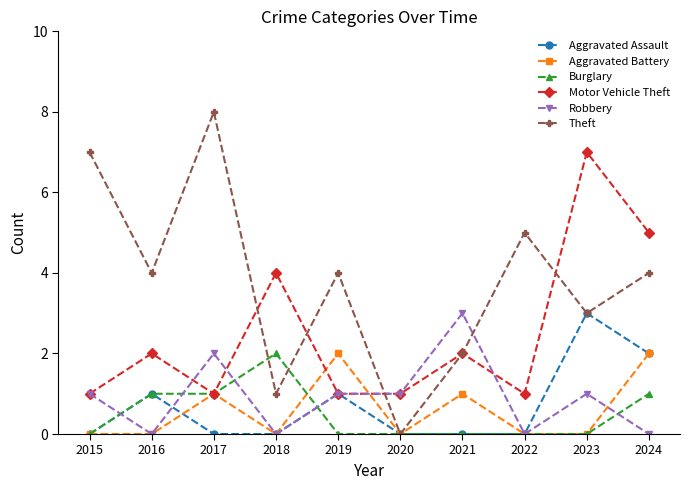

What is the difference between the Motor Vehicle Theft values at 2018 and 2017?

3